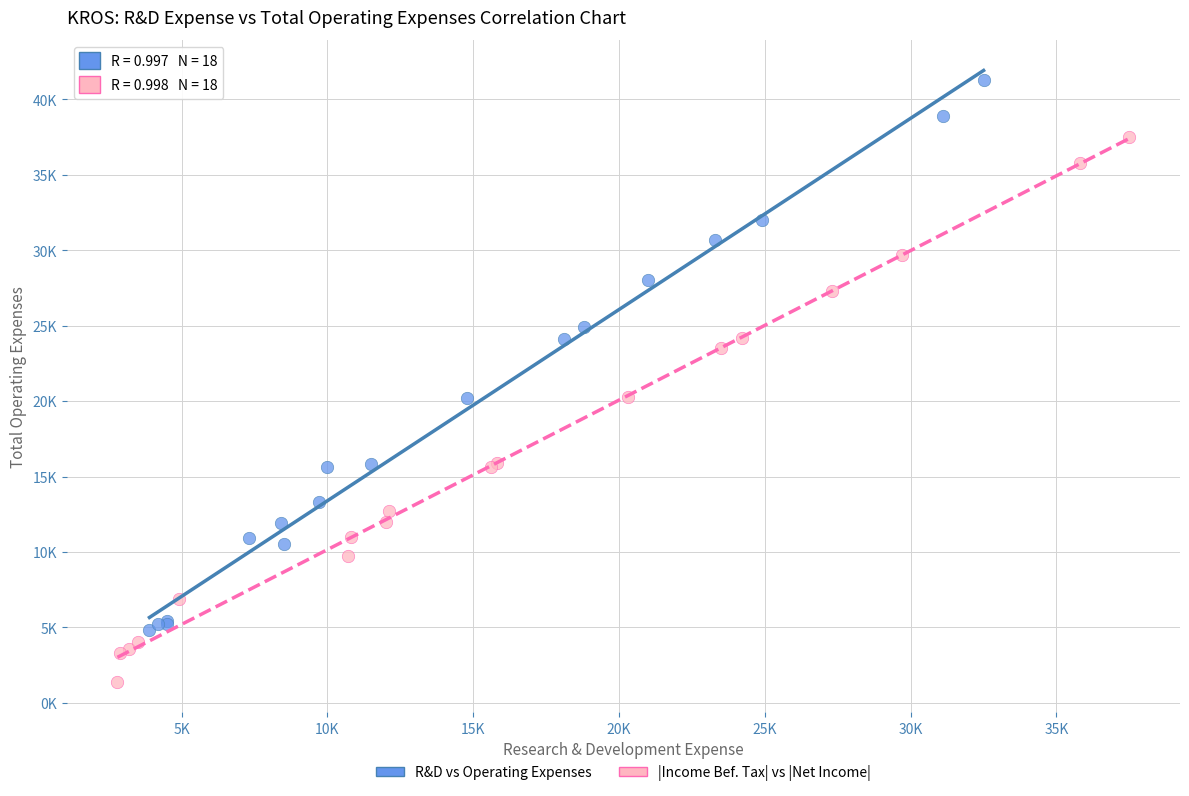

What are all the series names shown in the legend?

R&D vs Operating Expenses, |Income Bef. Tax| vs |Net Income|